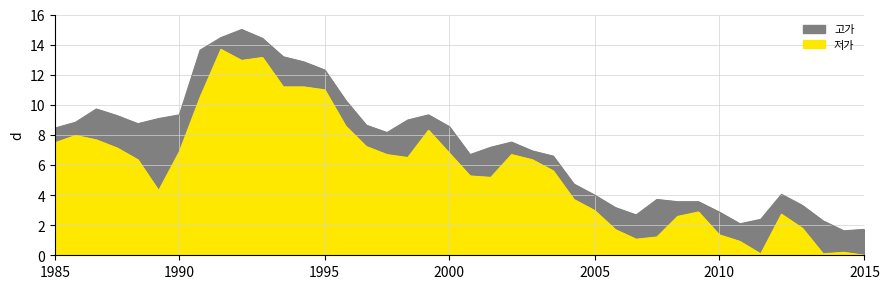

At which category is the sum across all series the highest?

8